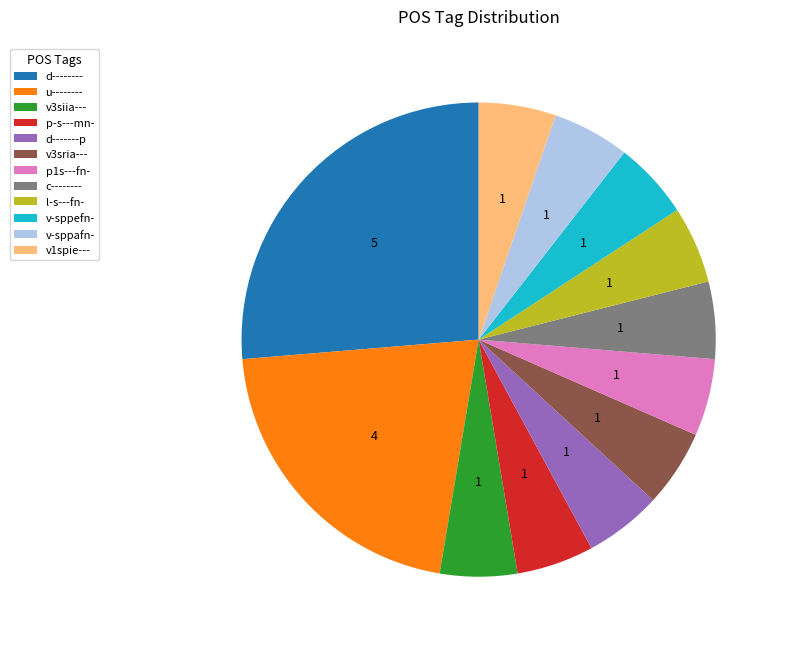

Do d-------p and p-s---mn- together represent more than half of the pie?

No